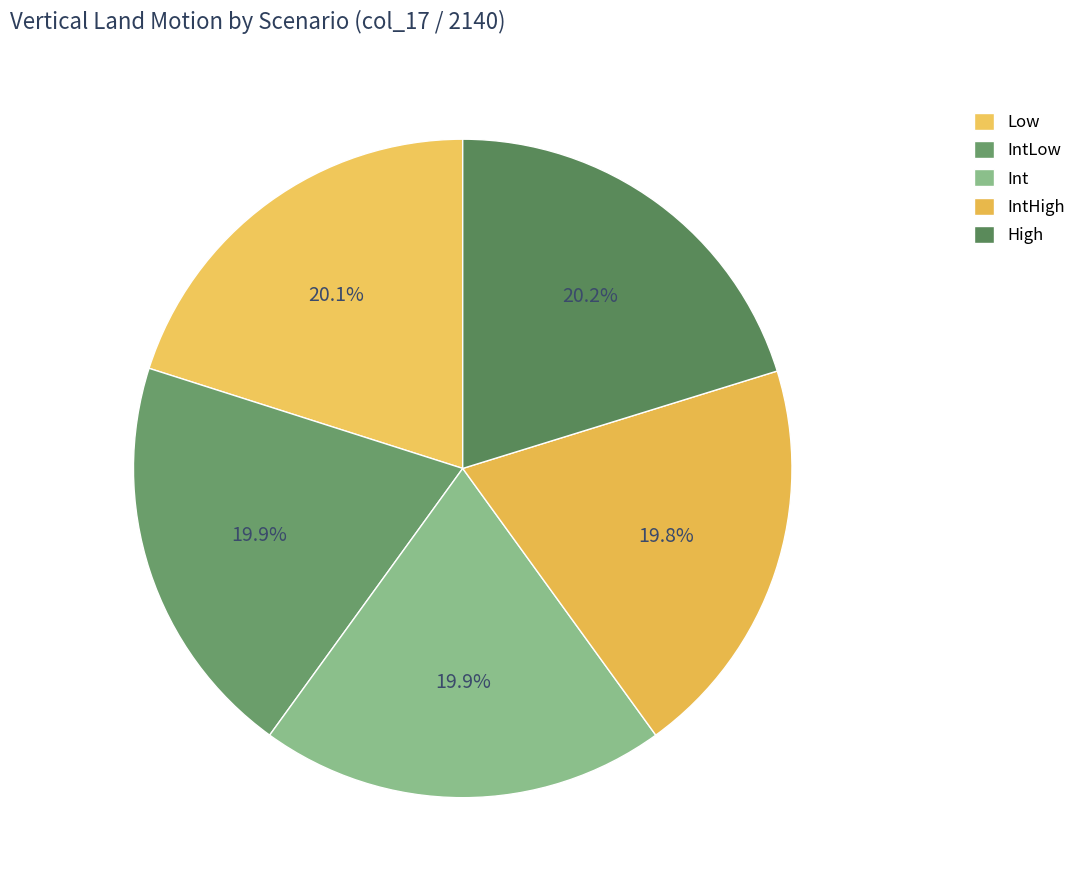

What percentage is the IntLow slice, to the nearest percent?

20%